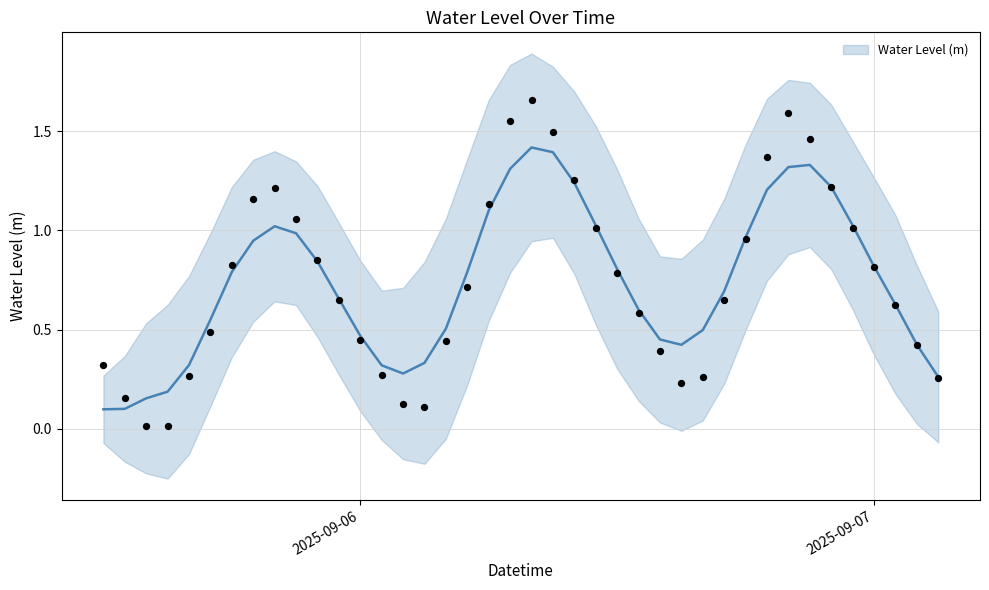

Which has a higher value, 2025-09-06 01:00:00 or 2025-09-05 15:00:00?

2025-09-06 01:00:00